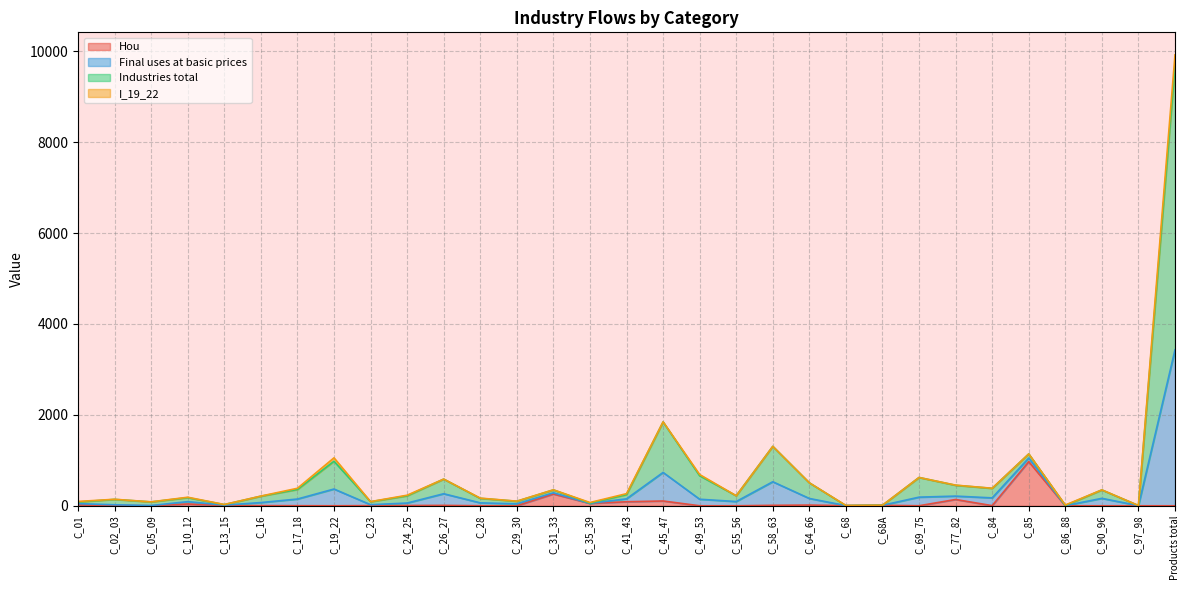

Which has a higher value, C_29_30 or C_23?

C_29_30